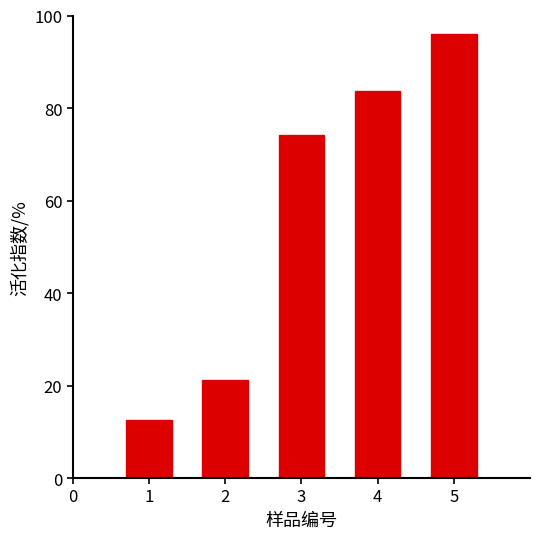

The chart shows a value of 116.8 at 3. True or false?

False